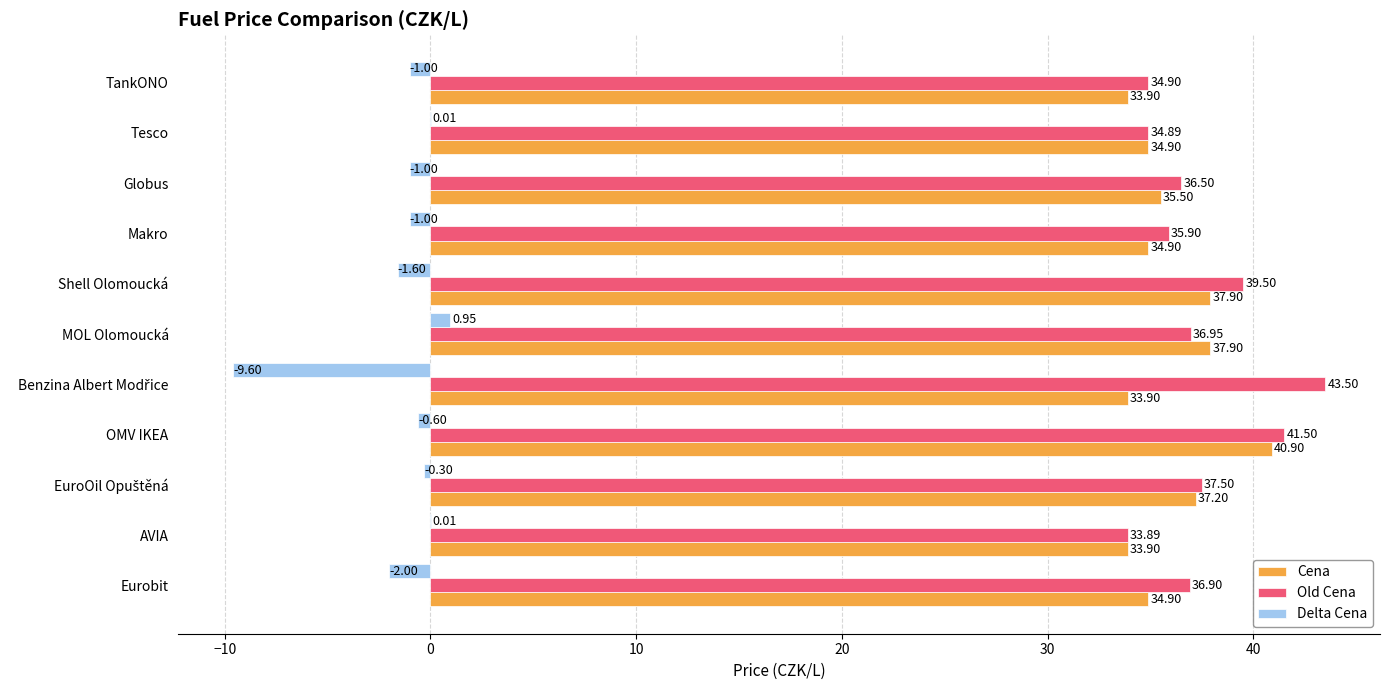

Which category has the highest value in the Cena series?

OMV IKEA